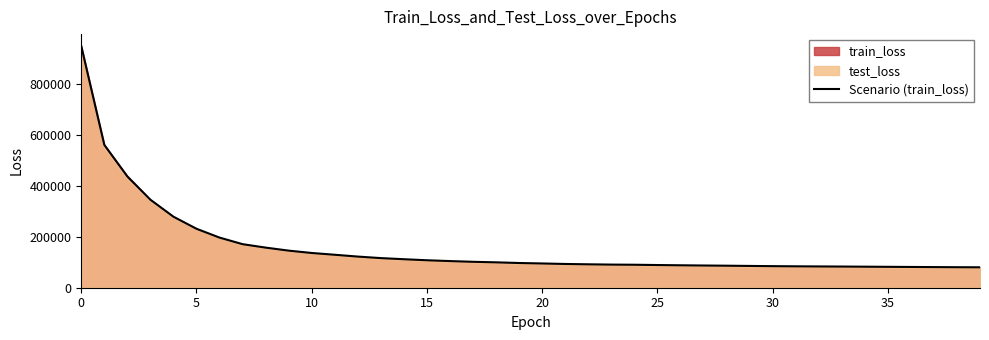

What is the smallest value displayed?

80094.0